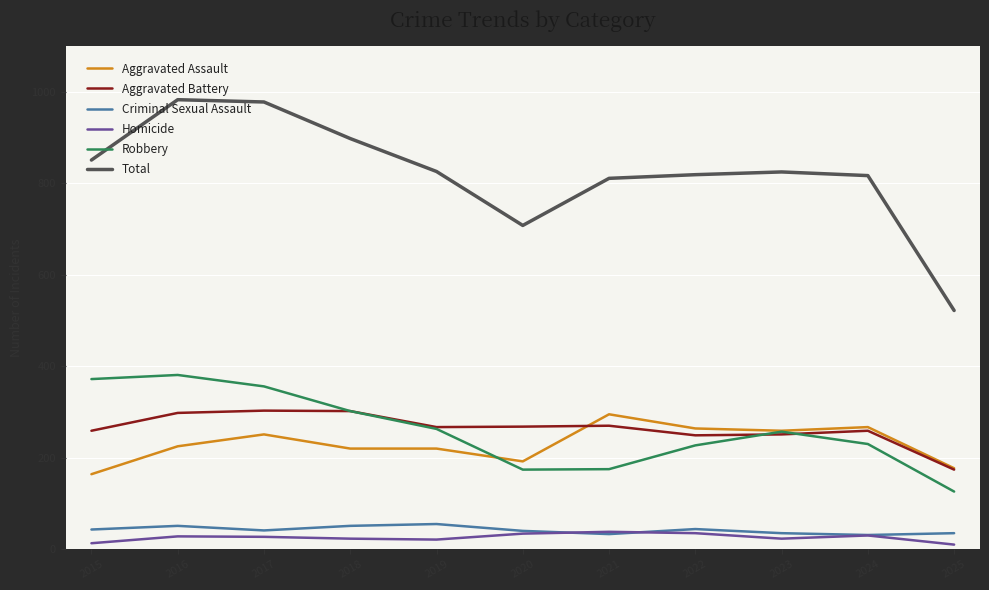

Count the number of data series in this chart.

6